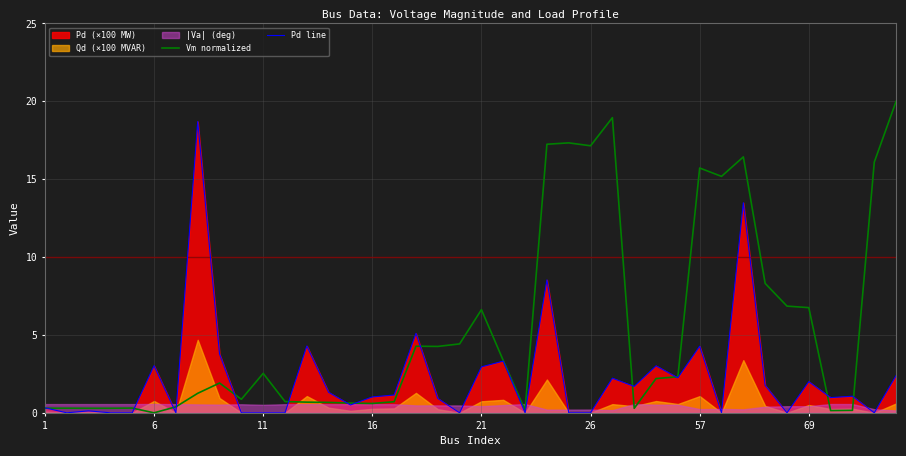

What is the maximum value for Pd line?

18.7